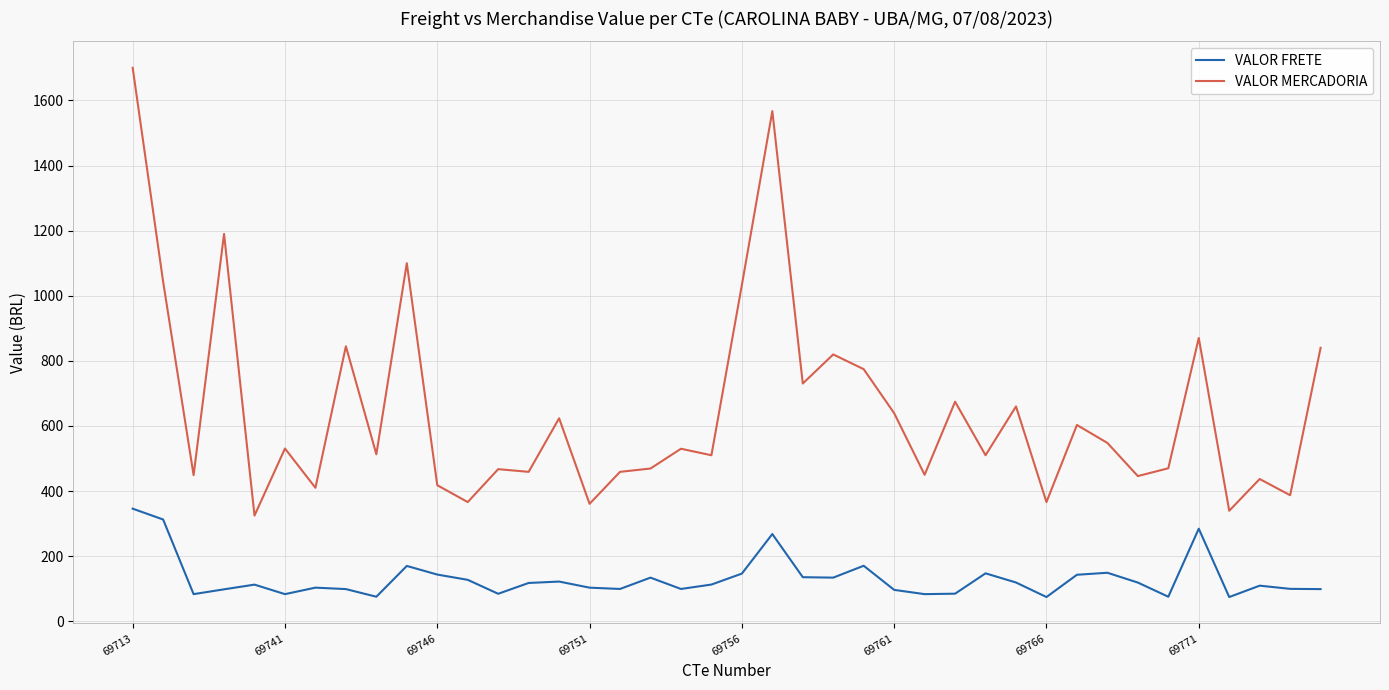

List the series in order of their overall mean, lowest first.

VALOR FRETE, VALOR MERCADORIA